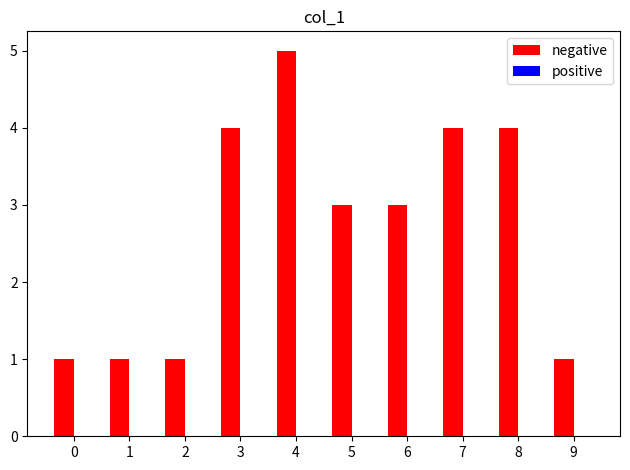

What is the sum of all values?

27